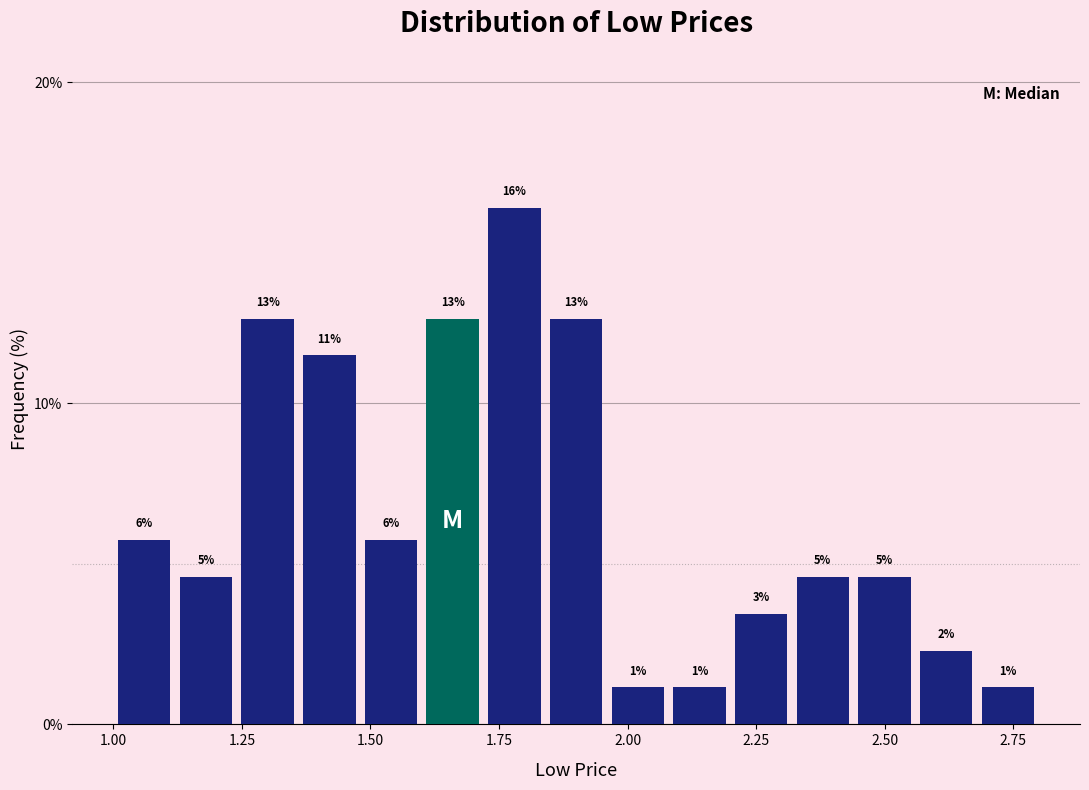

Read against the x-axis, roughly where is the centre of the tallest bar?

1.80